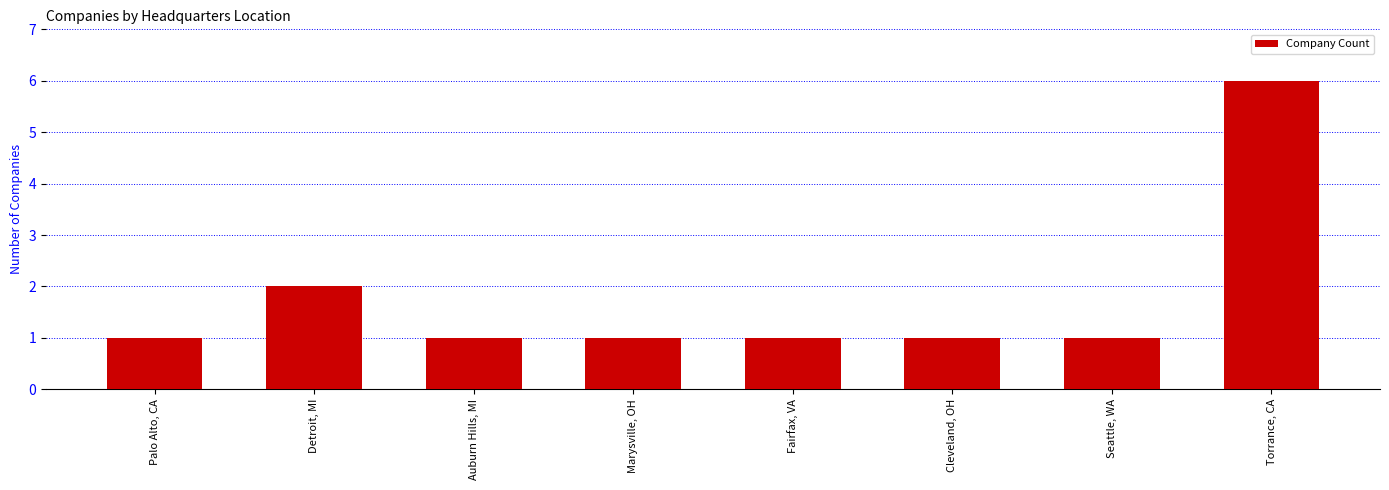

Are the bars horizontal?

No